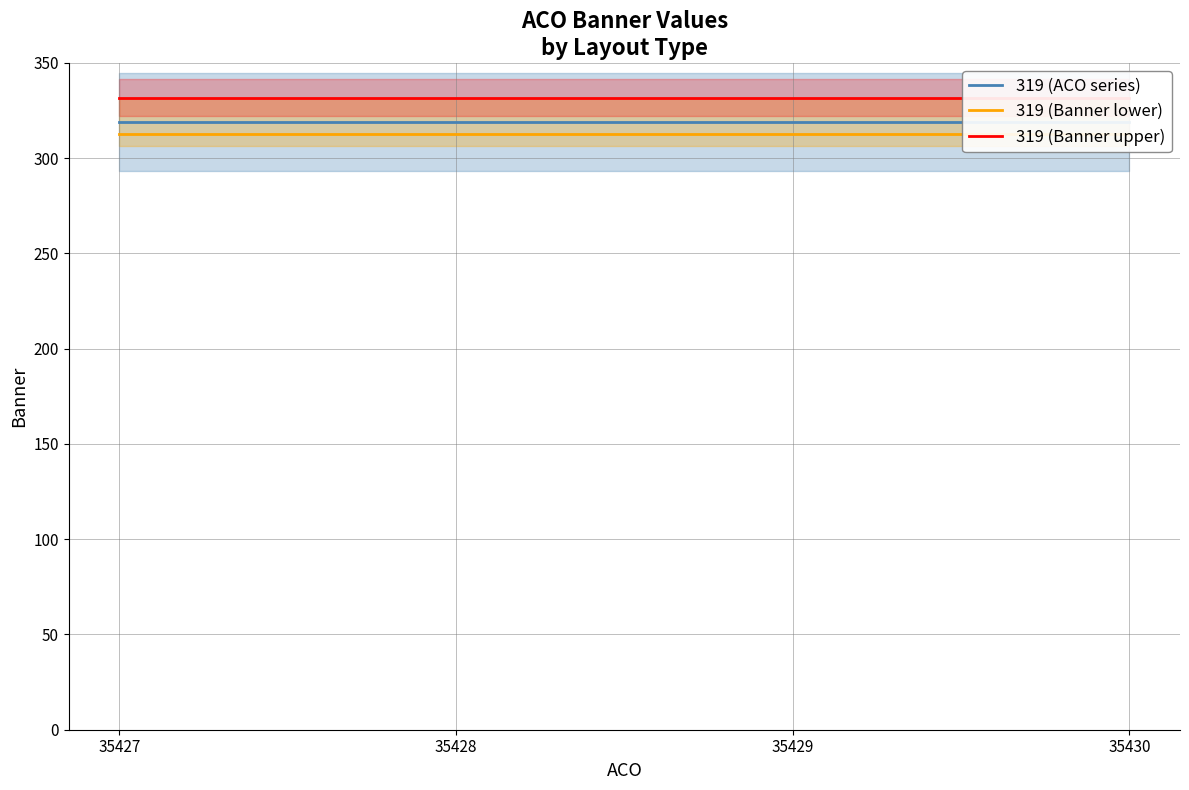

Which series has the largest range (max minus min)?

319 (ACO series)